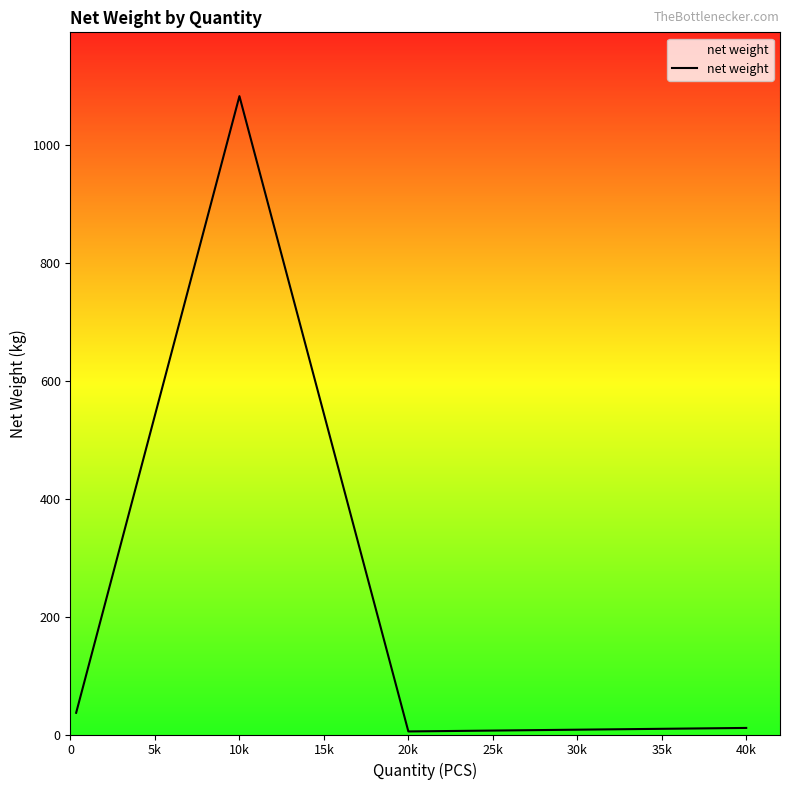

What is the greatest value displayed?

1083.6